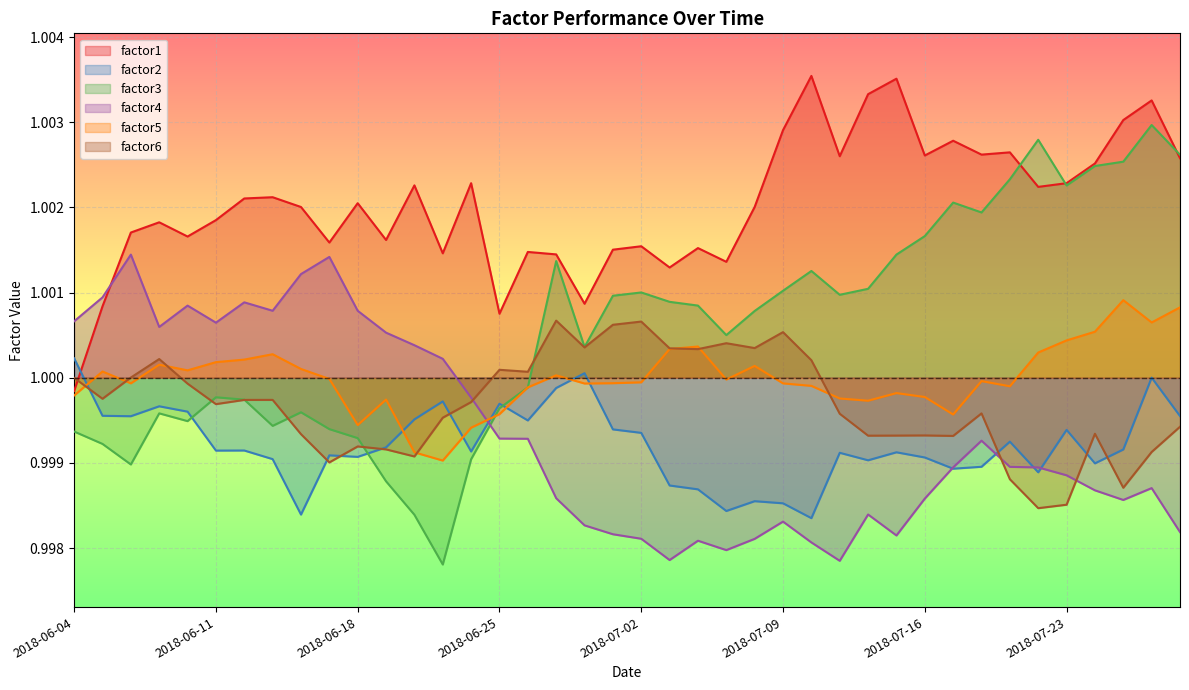

Which series has the widest spread of values?

factor3